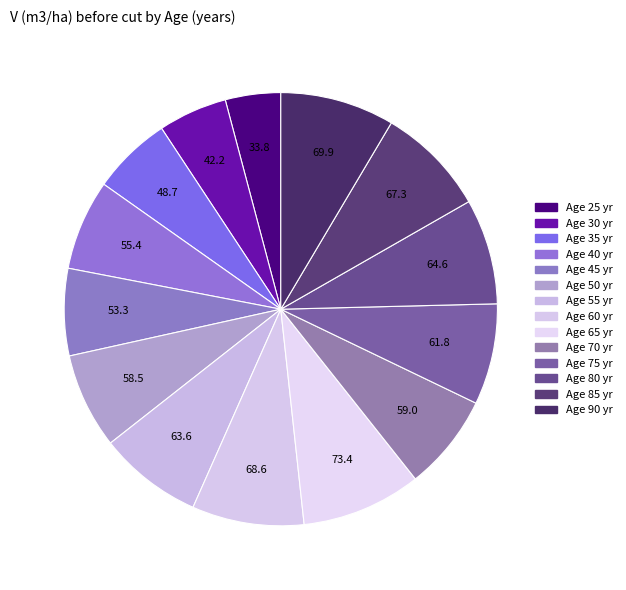

Which category has the biggest portion of the pie?

65